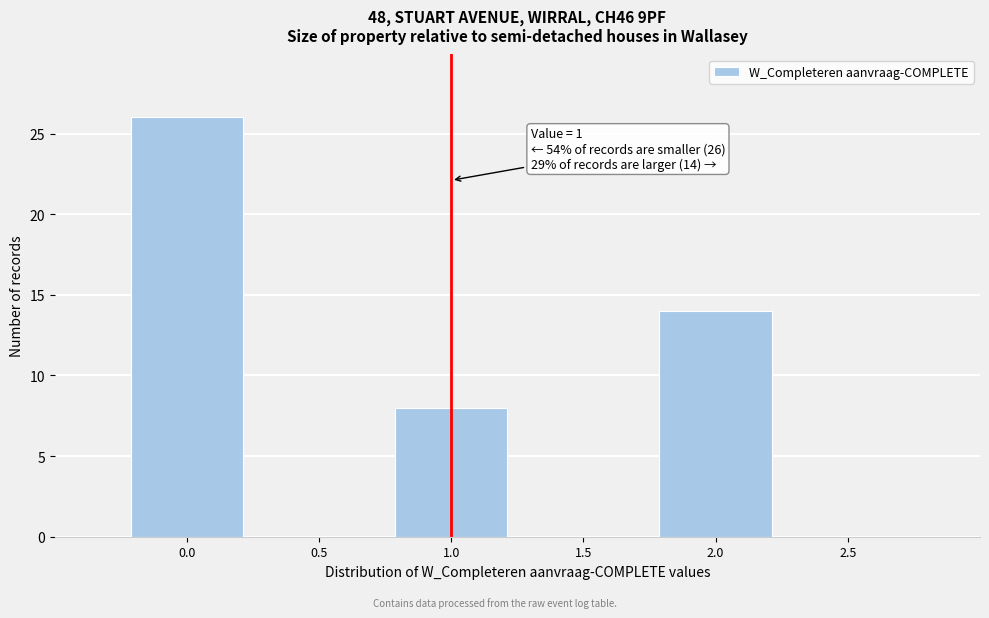

Which range on the x-axis has the tallest bar?

-0.25 to 0.25